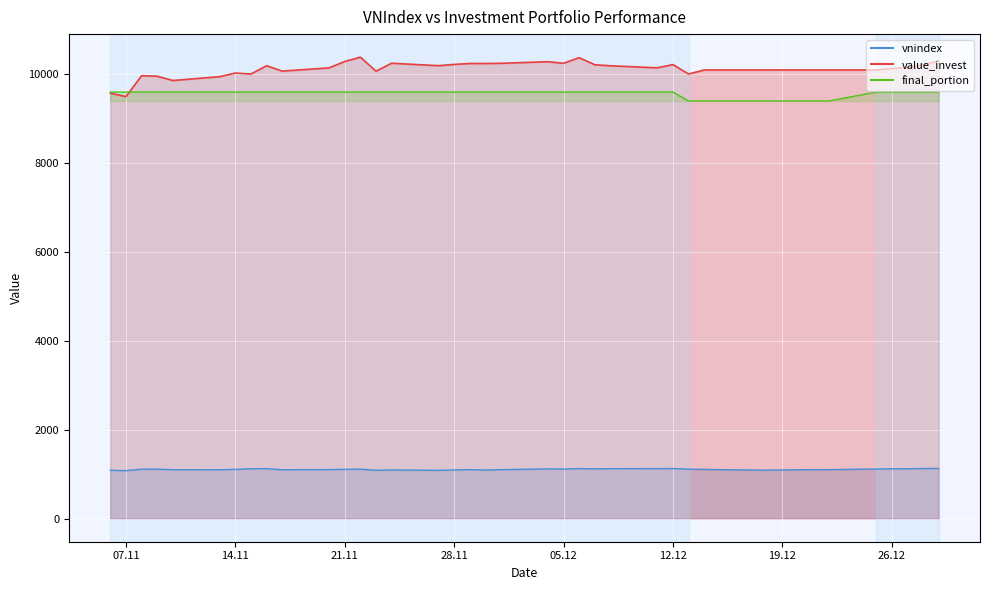

Is it true that final_portion equals 0.5 at 37?

False